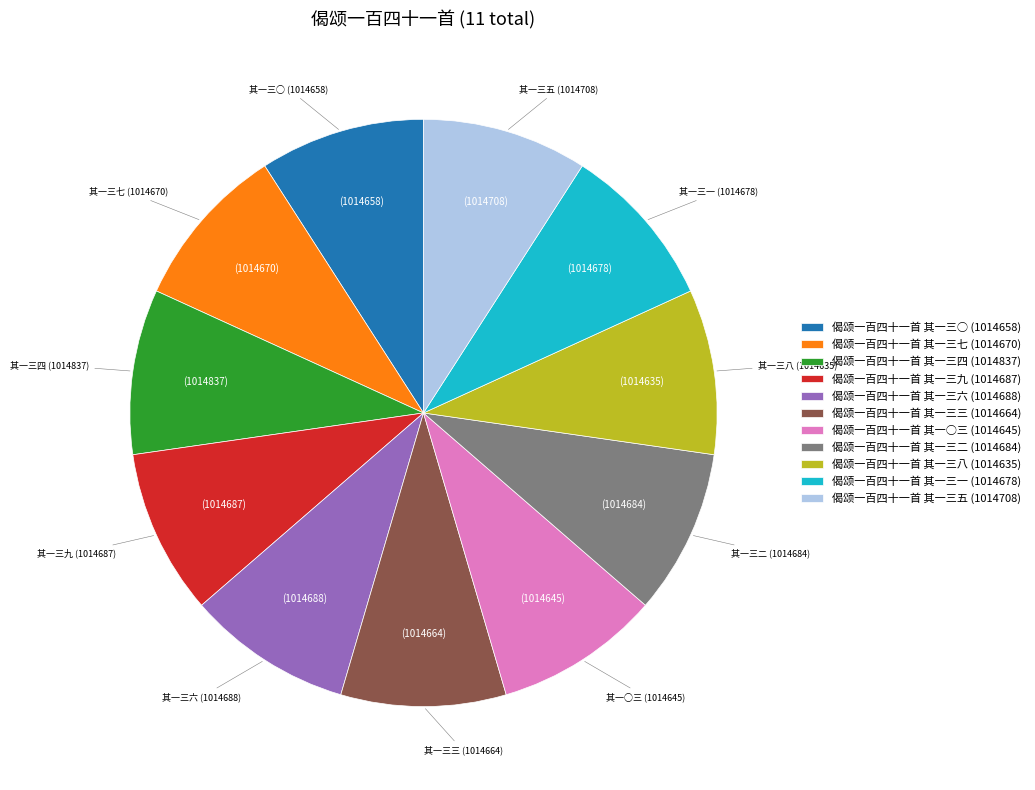

Approximately how many times larger is the value at 偈颂一百四十一首 其一三九 (1014687) compared to 偈颂一百四十一首 其一三六 (1014688)?

1.0